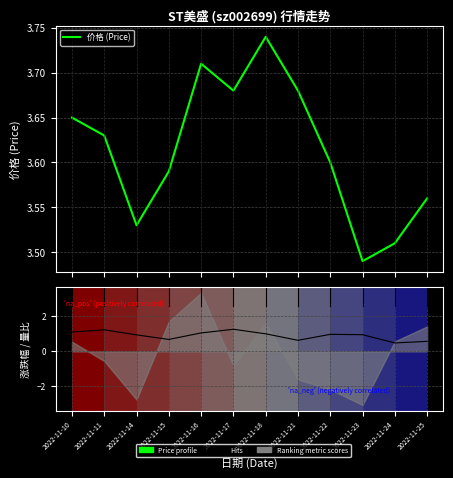

At which label is 价格 (Price) closest to 3?

2022-11-23